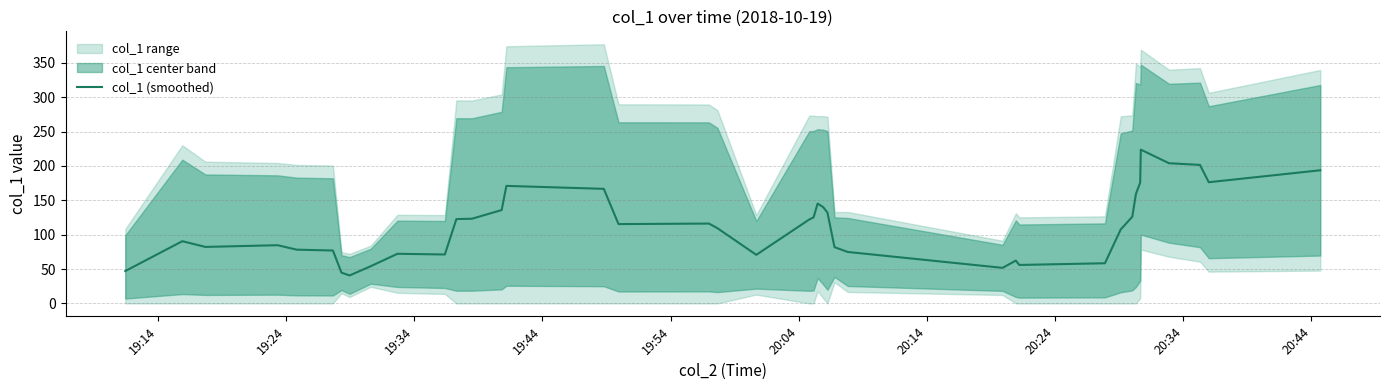

How many points are higher than both their immediate neighbors (excluding endpoints)?

8